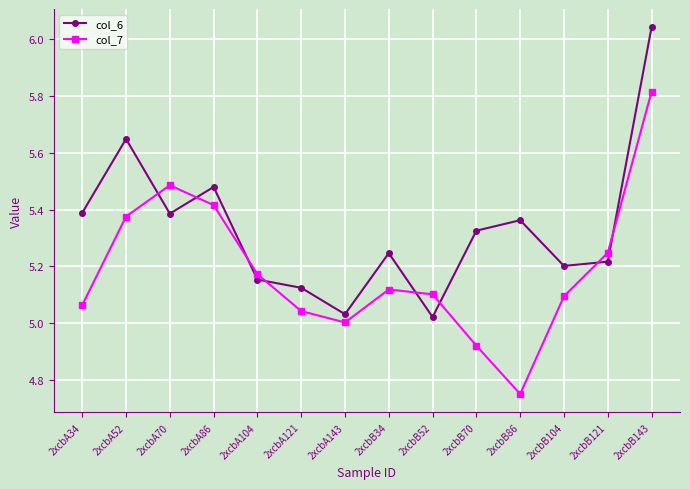

What are all the series names shown in the legend?

col_6, col_7